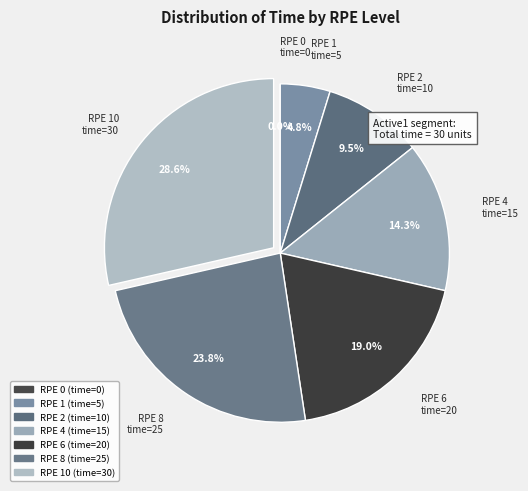

Does any single category account for the majority?

No